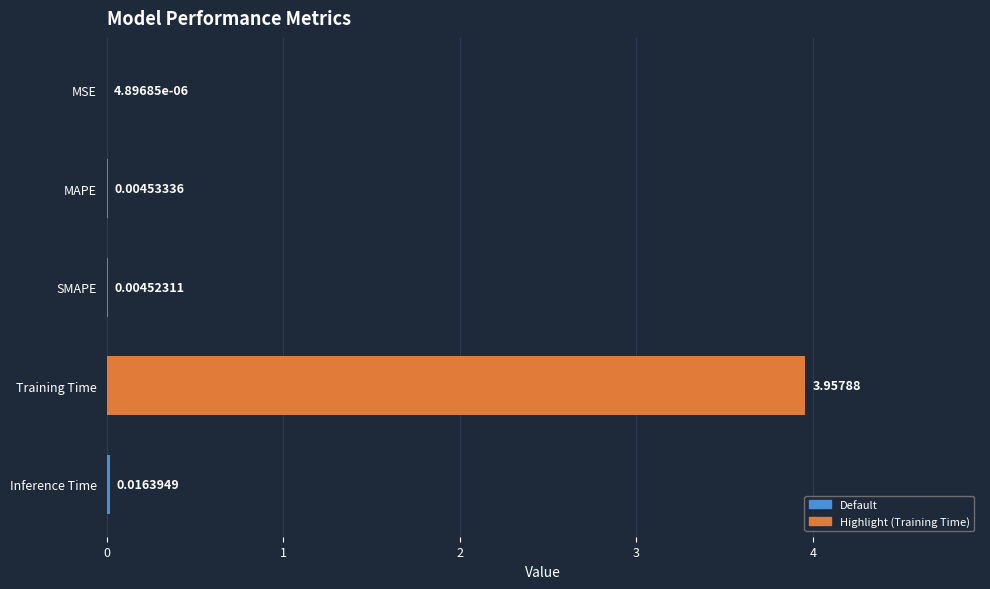

How many categories are shown in the chart?

5